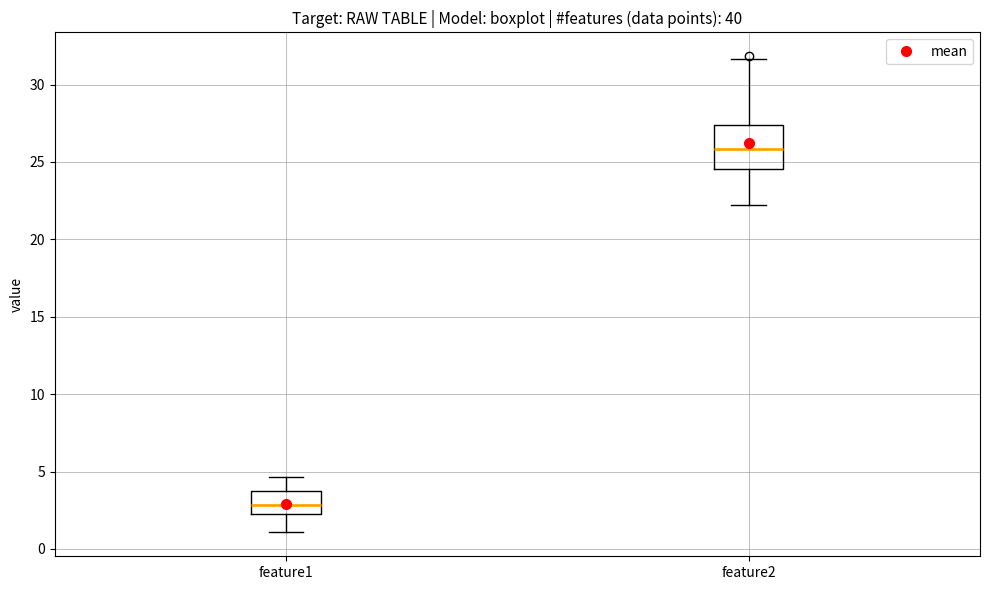

Where is the lower edge of the box for feature2 on the y-axis? The values are not printed on the chart, so give them approximately, as read against the axis.

24.5